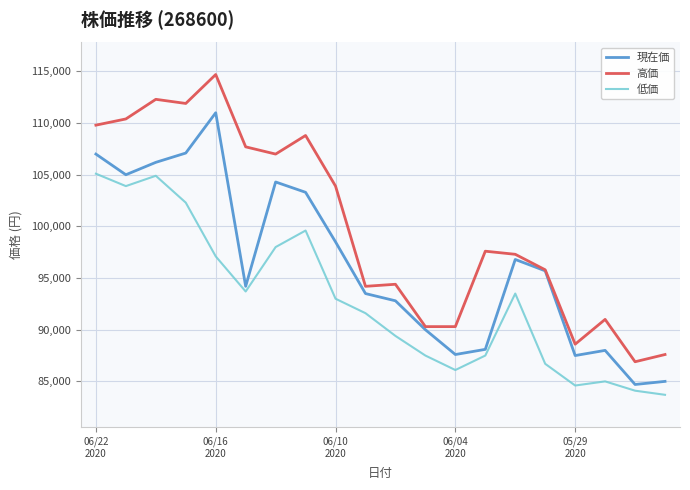

What is the maximum value for 高価?

114700